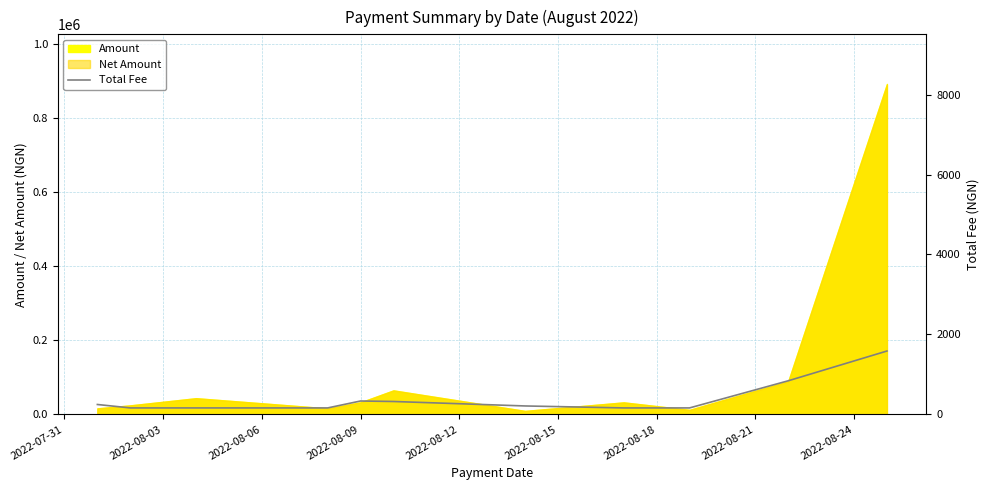

The chart shows a value of 334.6 at 2022-08-09. True or false?

True